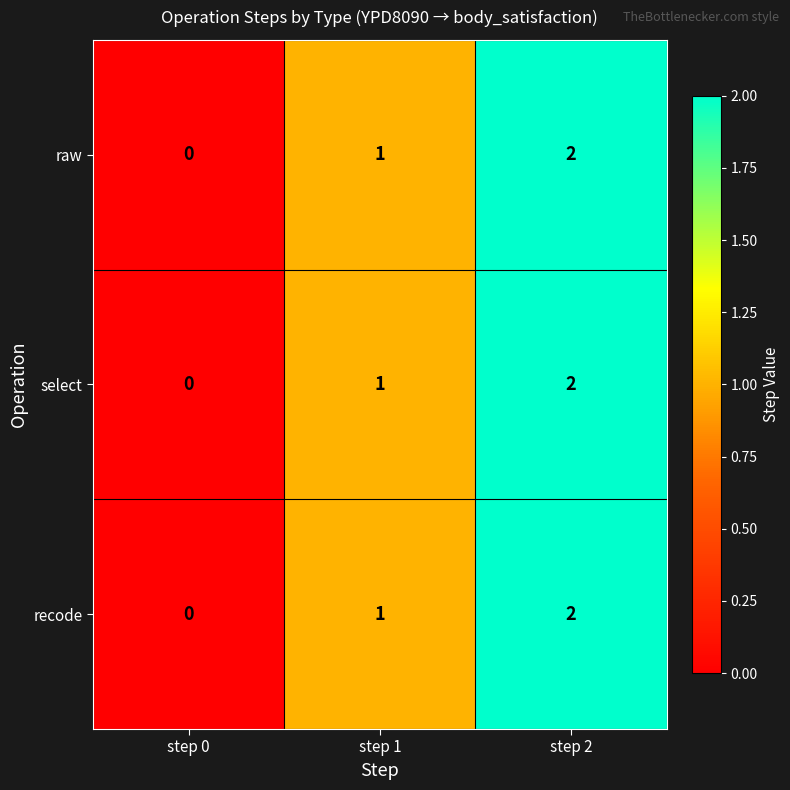

Rank the categories by raw value from highest to lowest.

step 2, step 1, step 0